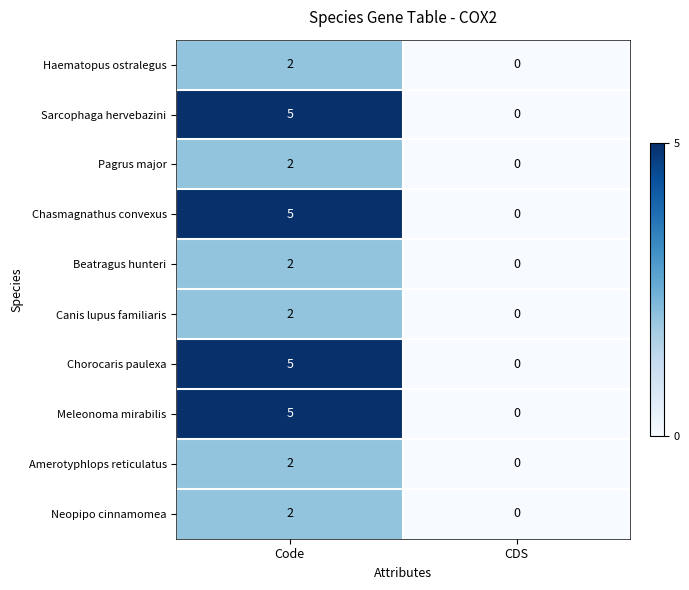

At which label is Sarcophaga hervebazini closest to 2?

CDS